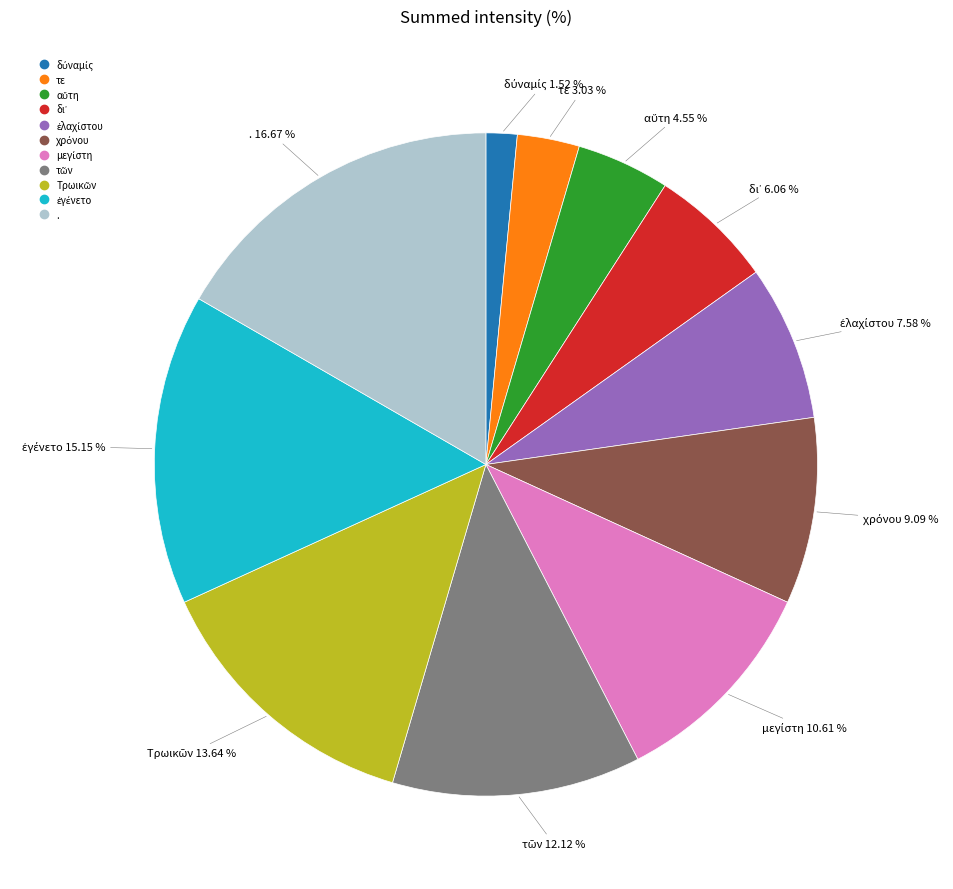

How many slices are in this pie chart?

11